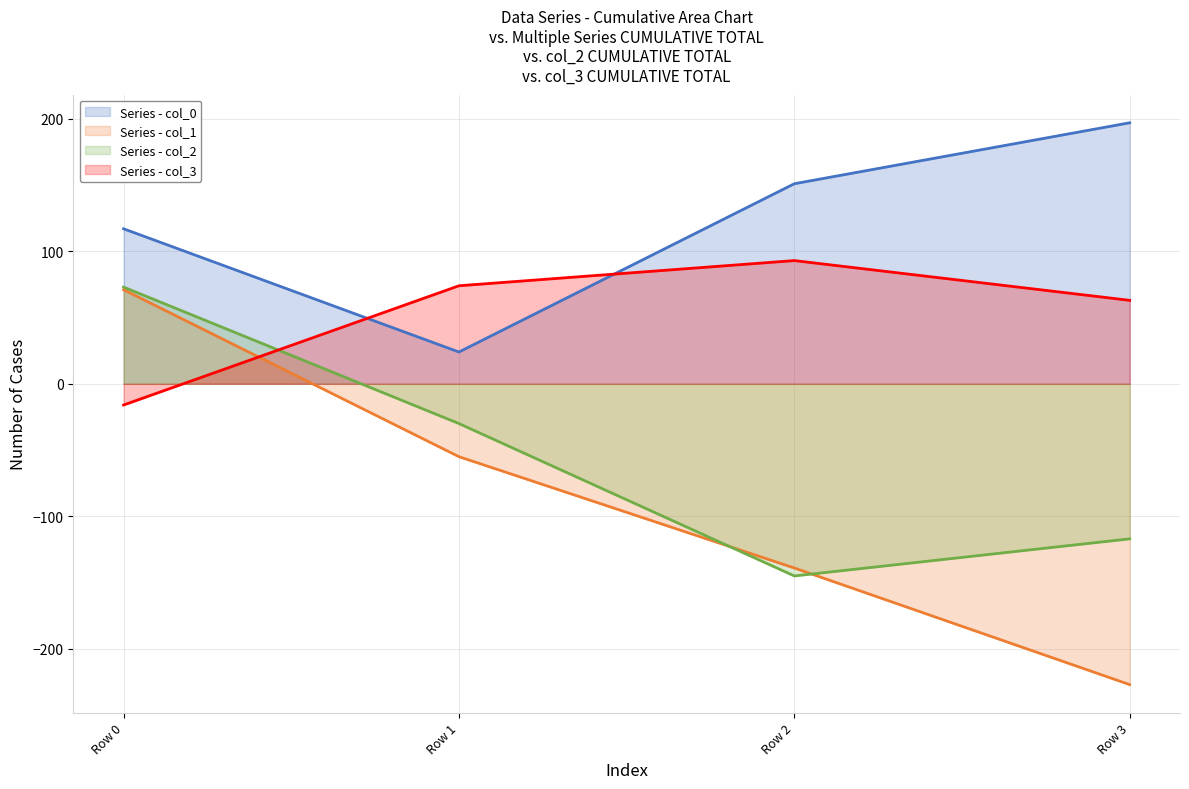

True or false: col_2 line has more than 2 points higher than both neighbors.

False